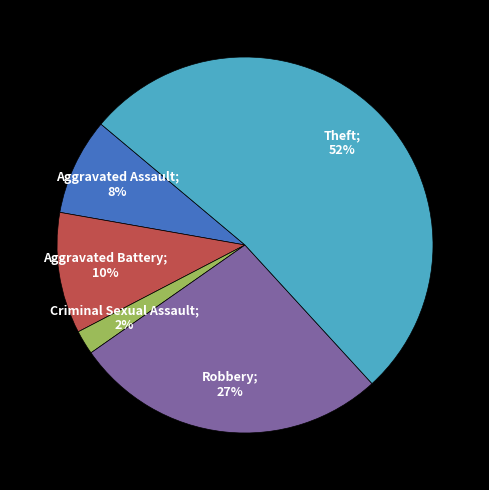

To the nearest percent, what is the average slice percentage?

20%